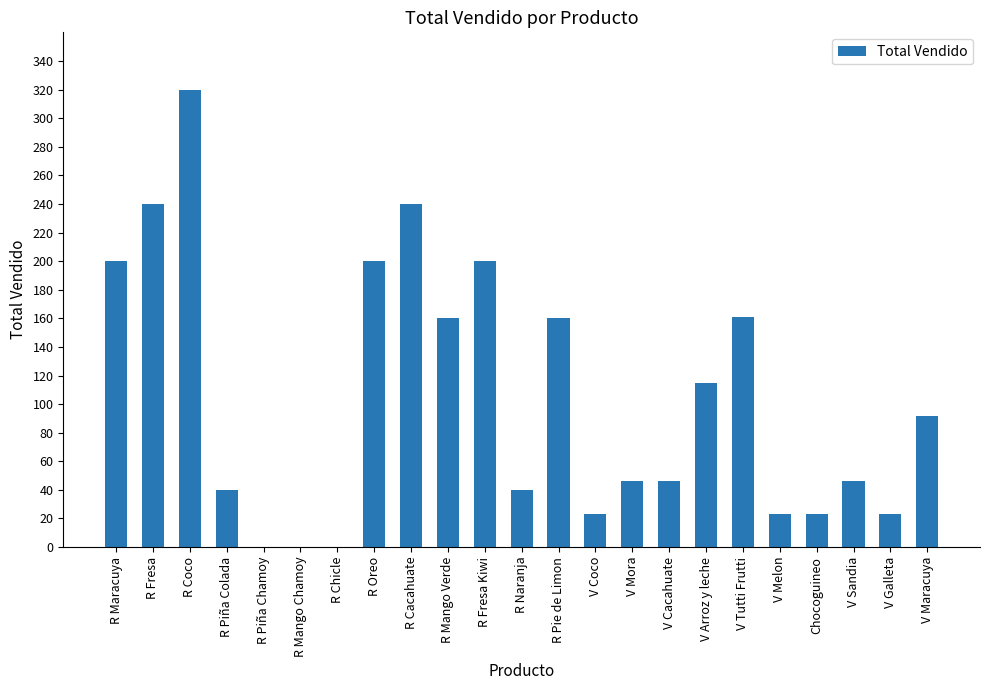

What is the sum of the values at R Coco and R Pie de Limon?

480